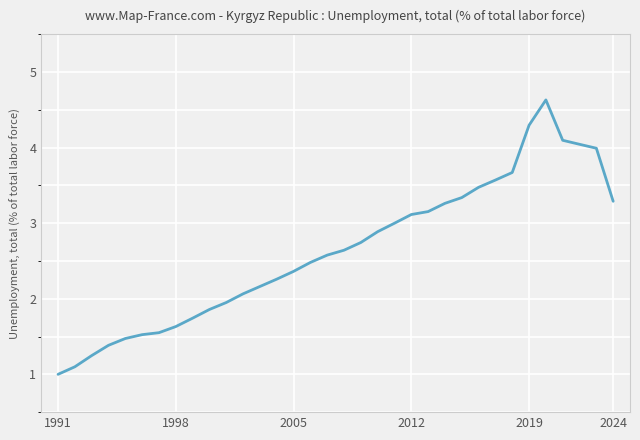

Does the chart have visible grid lines?

Yes